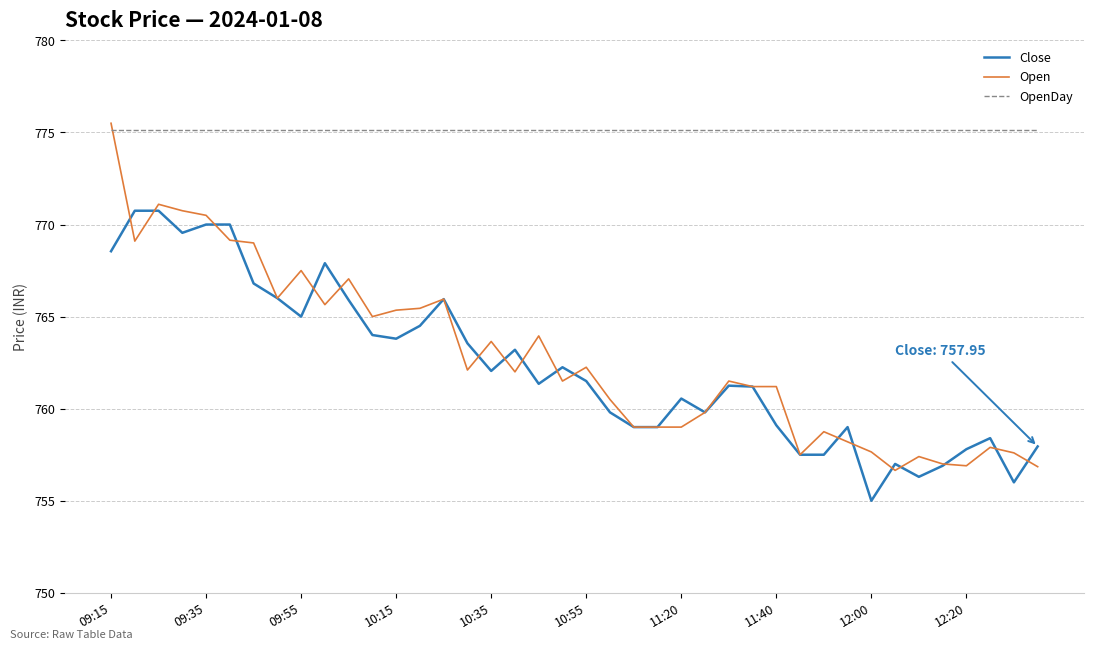

What is the maximum value for Close?

770.8